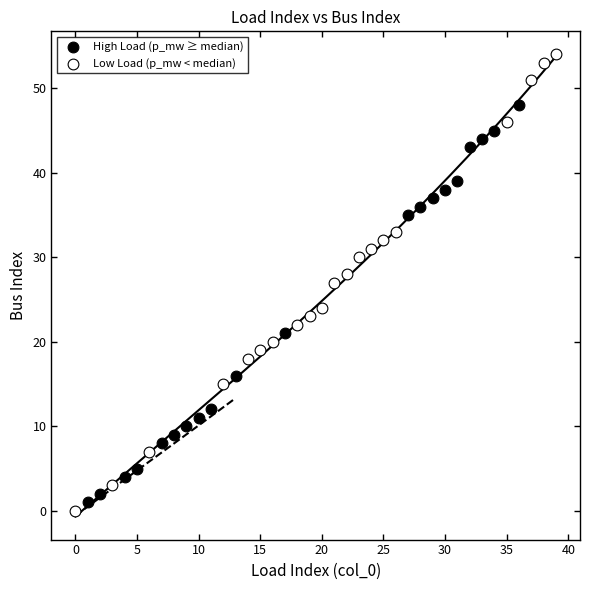

Which series has the widest spread of Y values?

Low Load (p_mw < median)